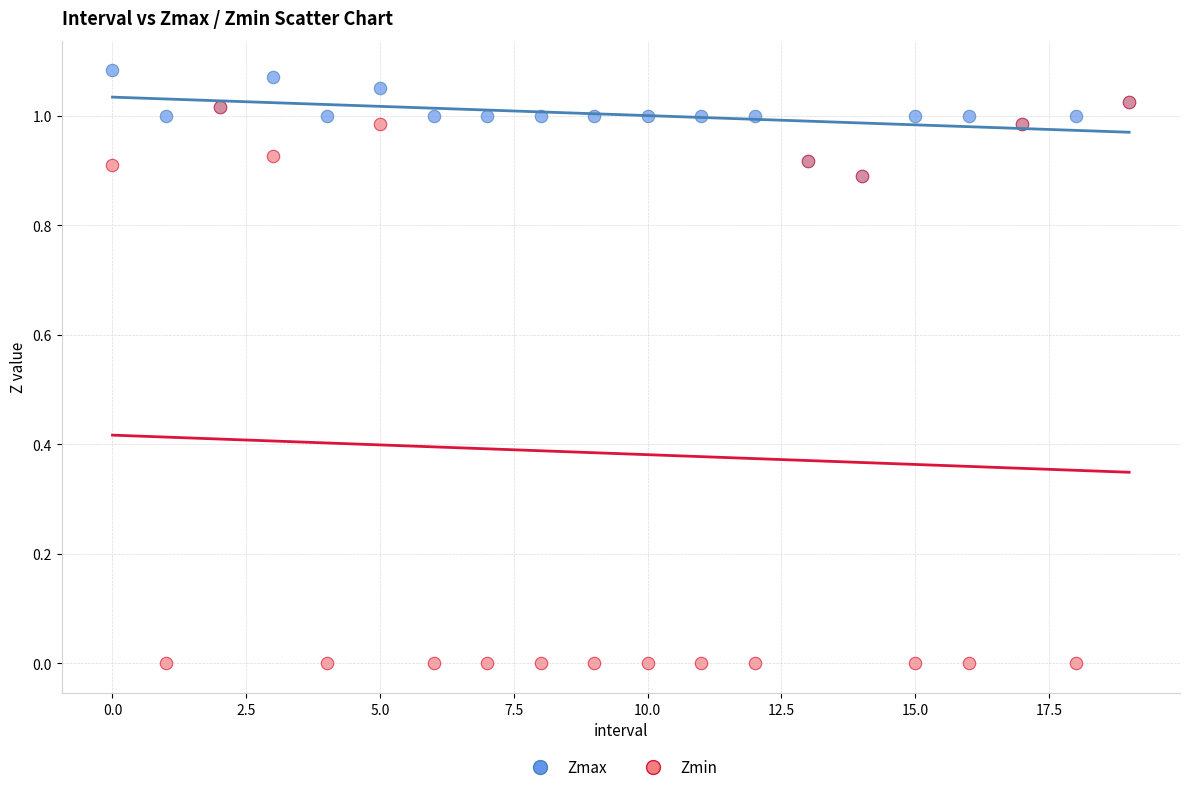

What are all the series names shown in the legend?

Zmax, Zmin